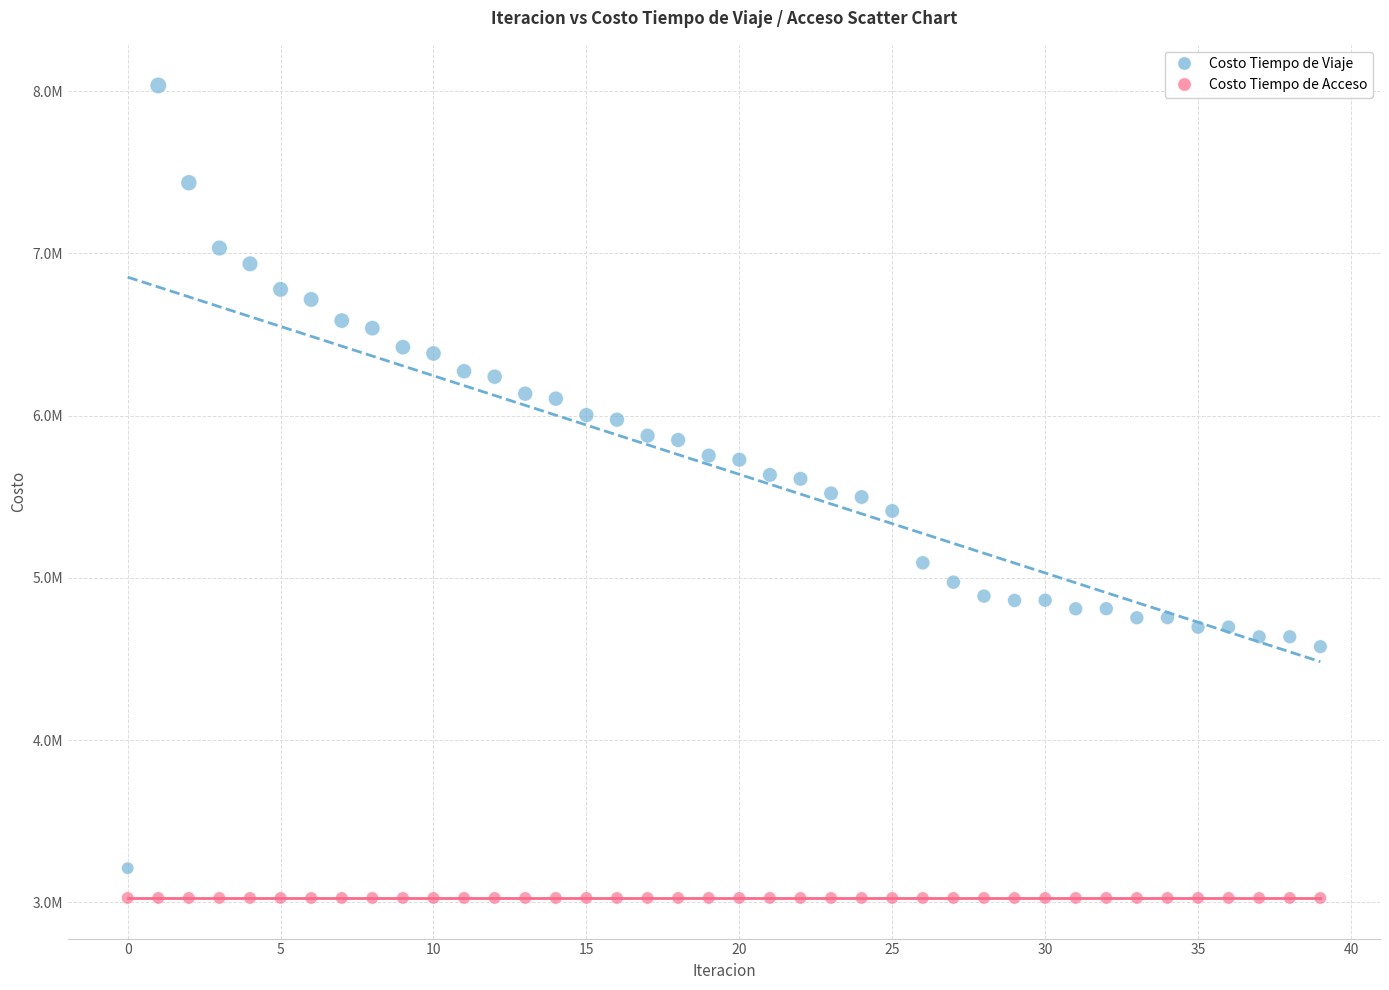

What are all the series names shown in the legend?

Costo Tiempo de Viaje, Costo Tiempo de Acceso